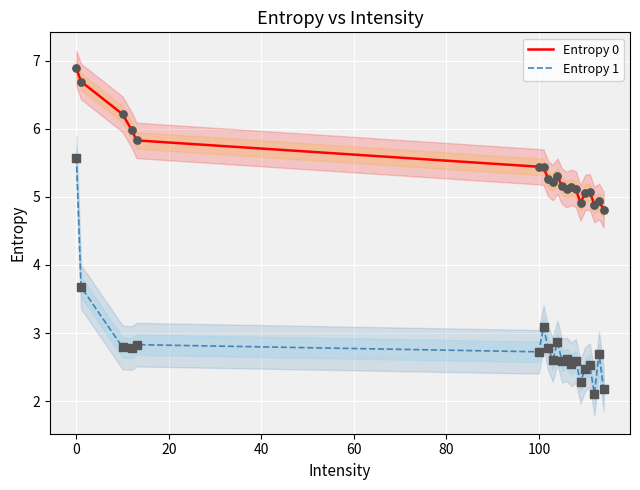

Which series reaches the minimum Y coordinate?

Entropy 1